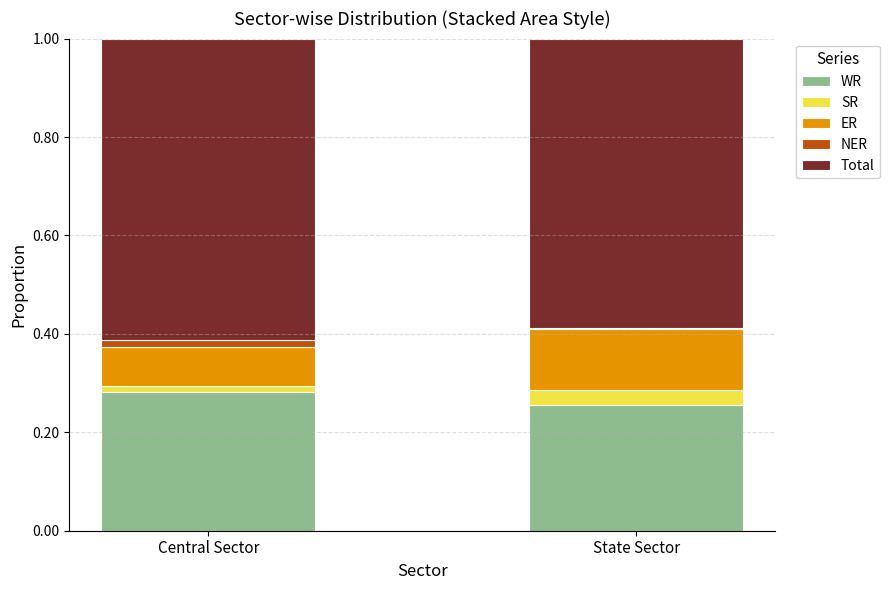

How many data points does each series have?

2